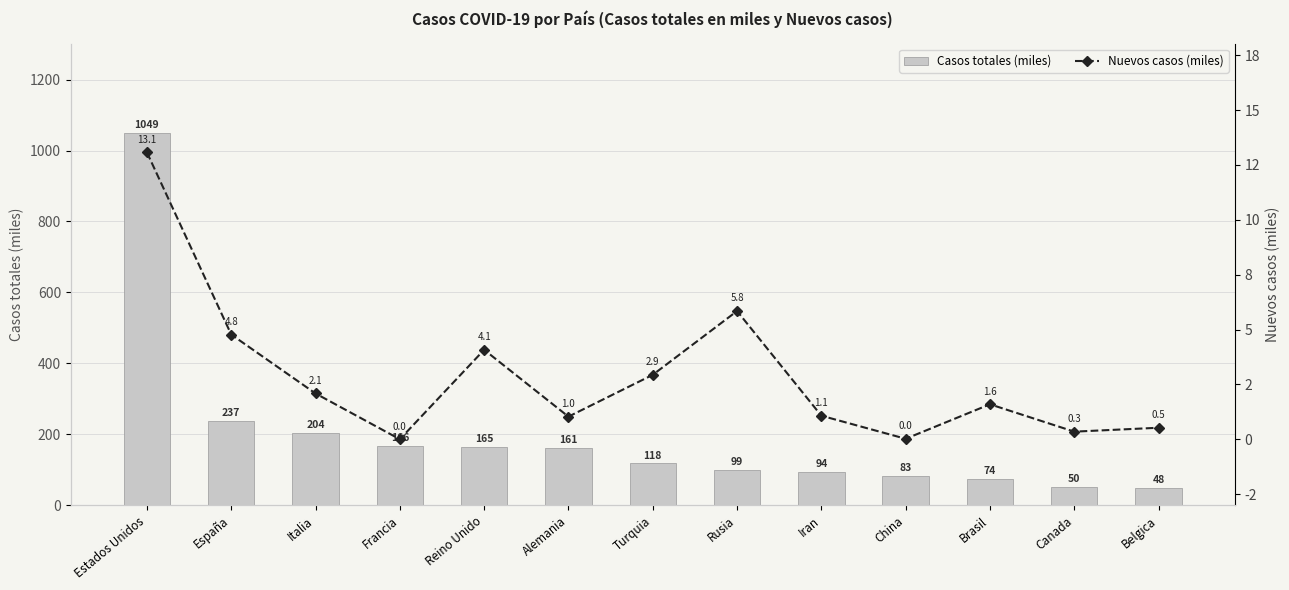

What is the sum of all Casos totales (miles) values?

2547.6